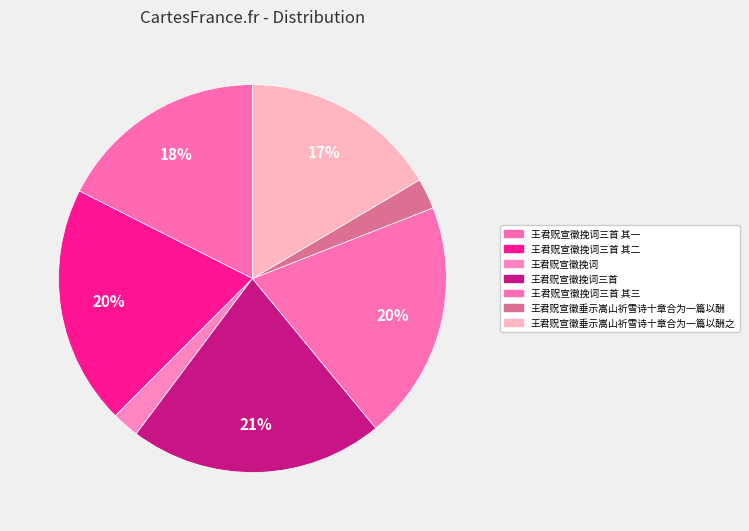

How many segments does this pie chart have?

7